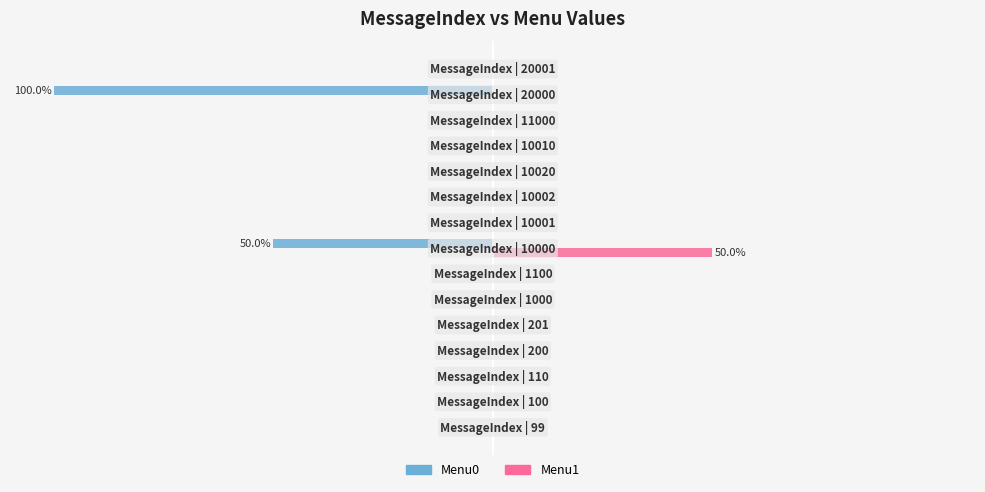

Rank the series by their maximum value, from highest to lowest.

Menu1, Menu0